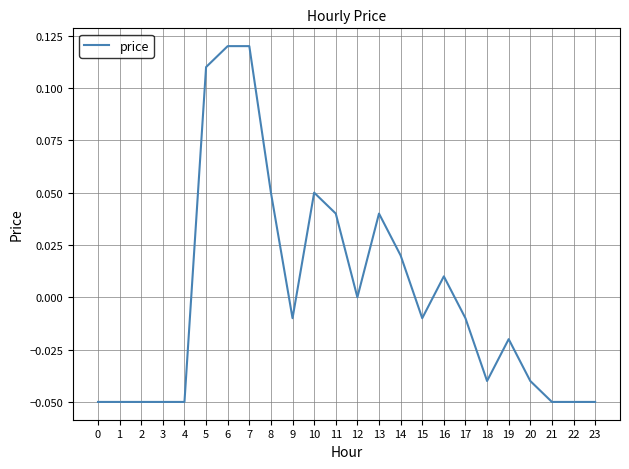

Which has a higher value, 11 or 22?

11